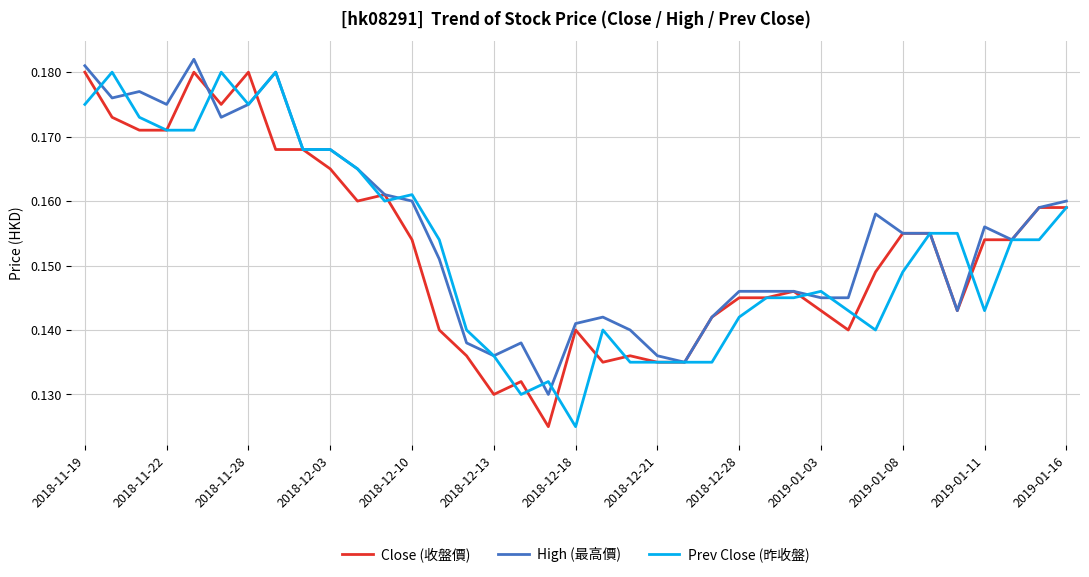

What is the value of the High (最高價) point at the 8th from the left?

0.2